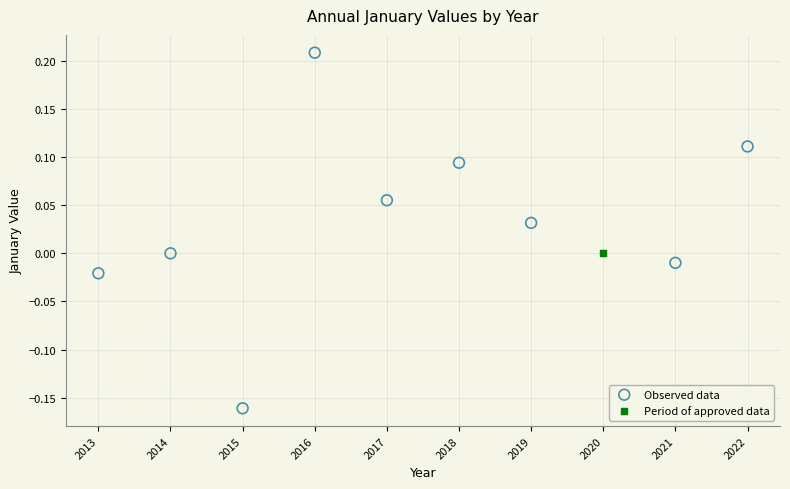

What are all the series names shown in the legend?

Observed data, Period of approved data